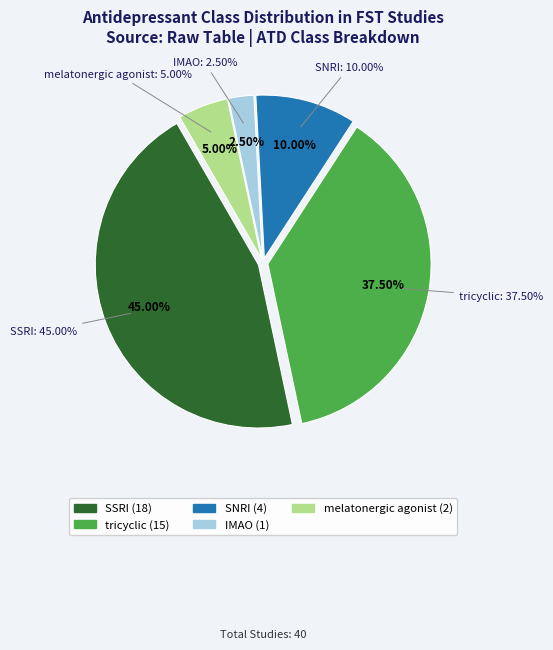

What is the total percentage of IMAO and tricyclic?

40.0%